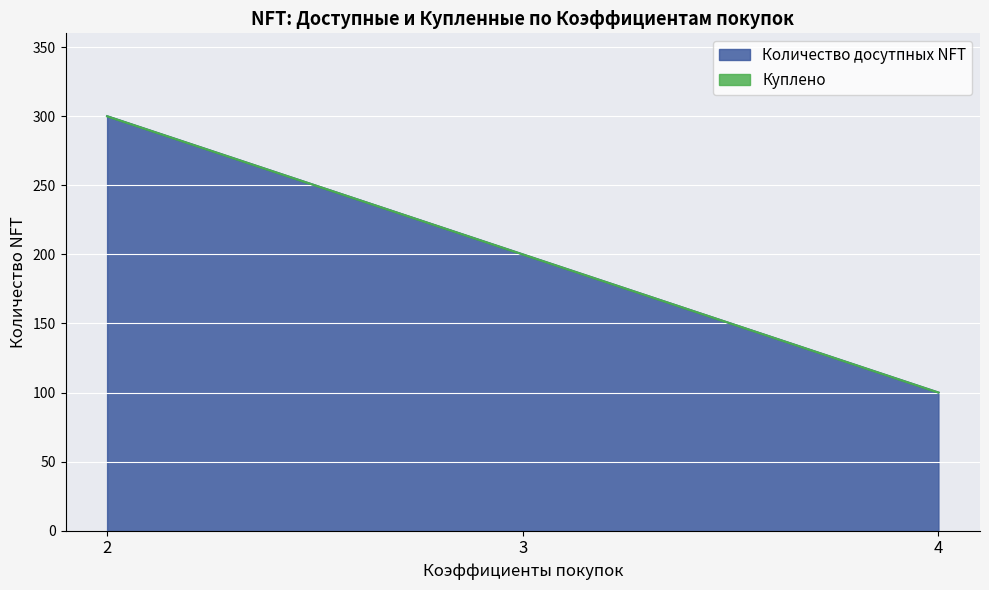

How many lines are shown in the chart?

2